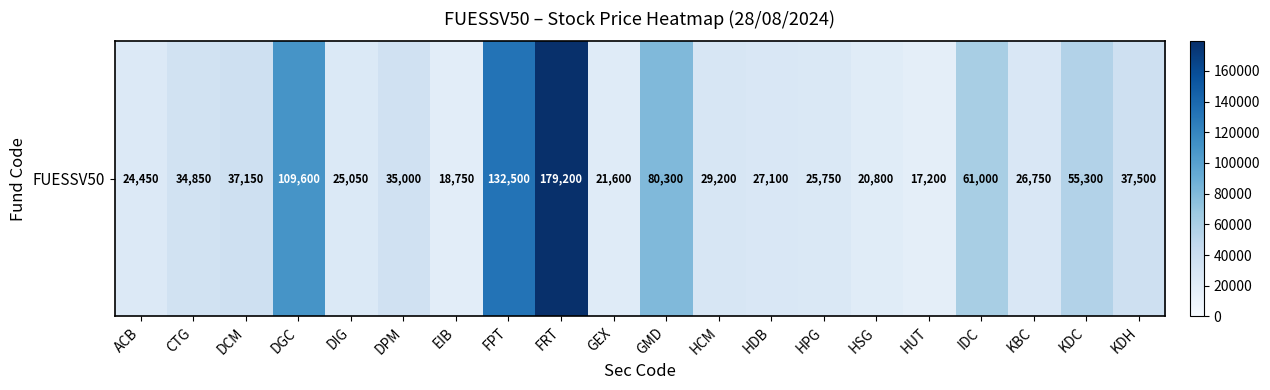

What is the change in value from DGC to FRT?

+69600